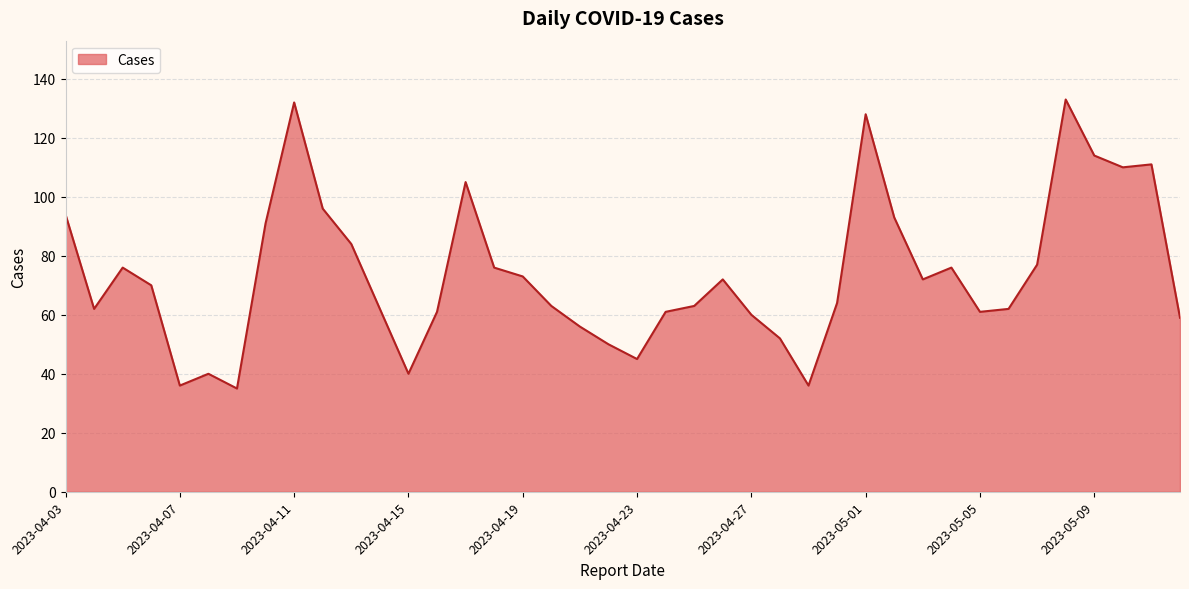

What is the maximum value shown in the chart?

133